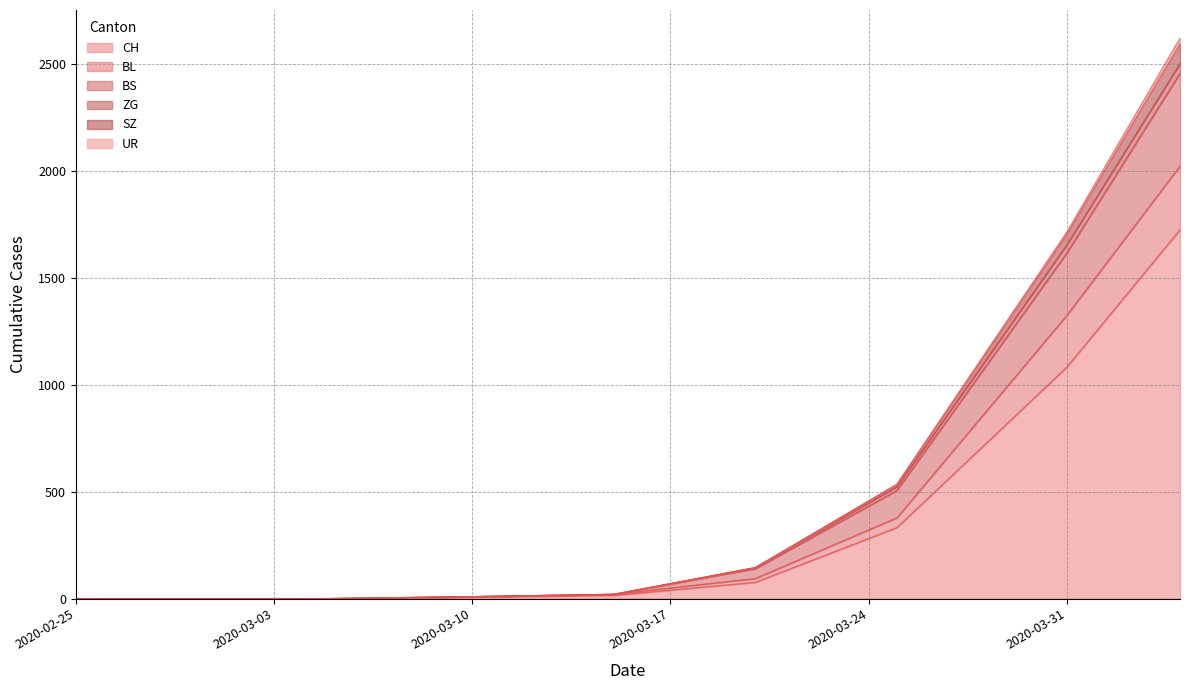

What is the maximum value for ZG?

2457